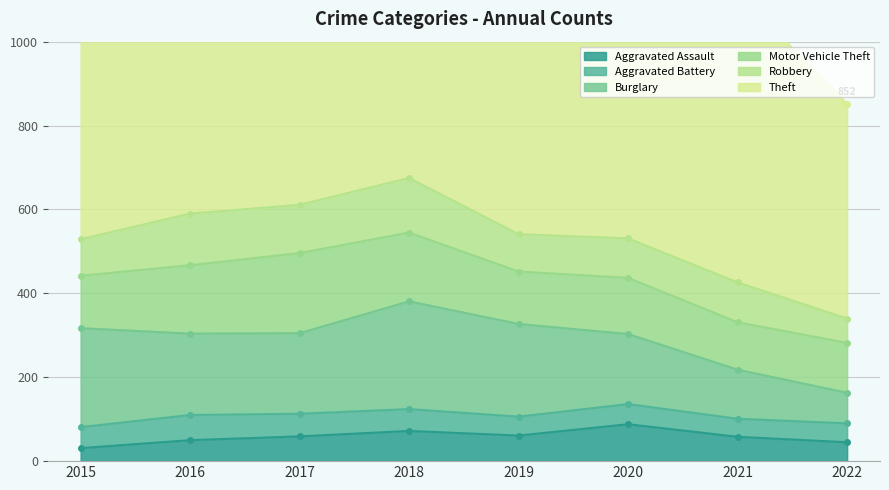

How many values in the Theft series are below 714?

4